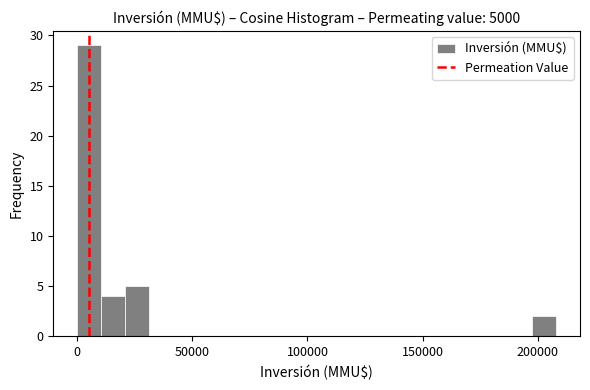

Around what value on the x-axis is the tallest bar? Give the approximate position of its centre, as read against the axis.

5000